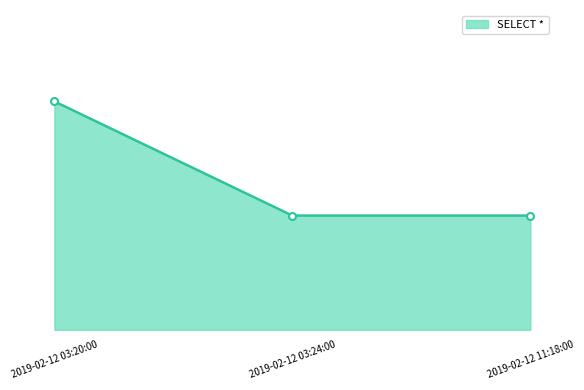

The chart shows a value of 3 at 2019-02-12 03:20:00. True or false?

False